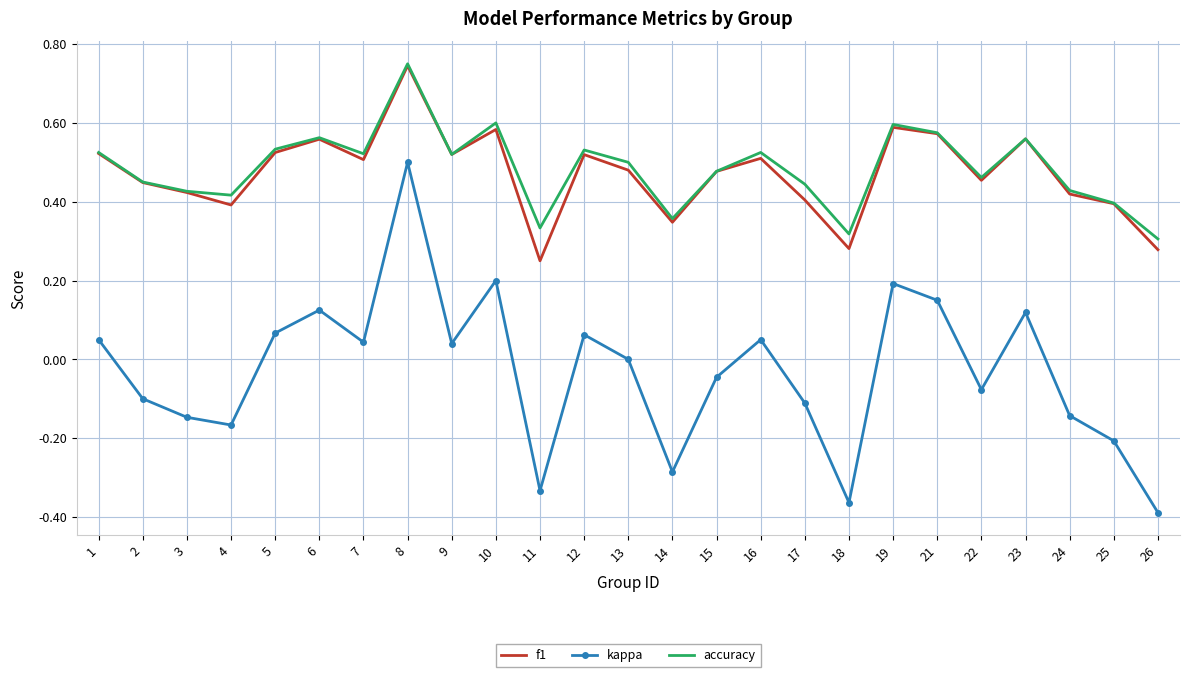

True or false: kappa has more than 2 points higher than both neighbors.

True